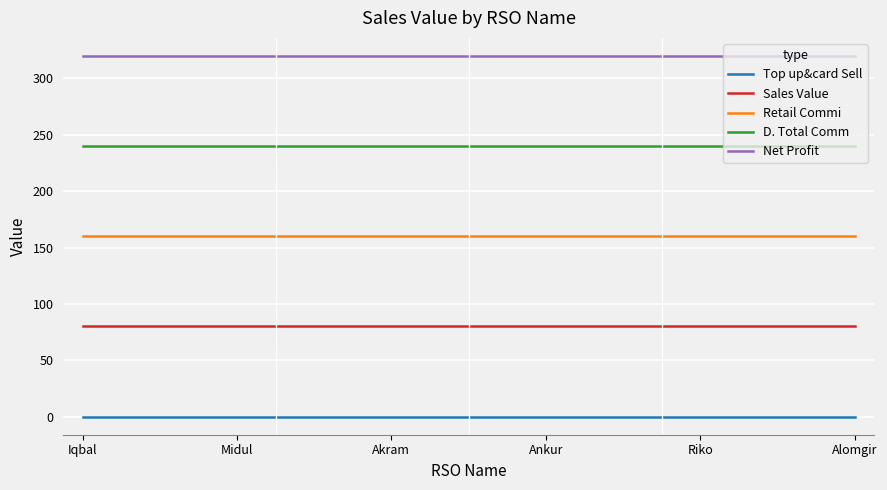

What is the minimum value for Net Profit?

320